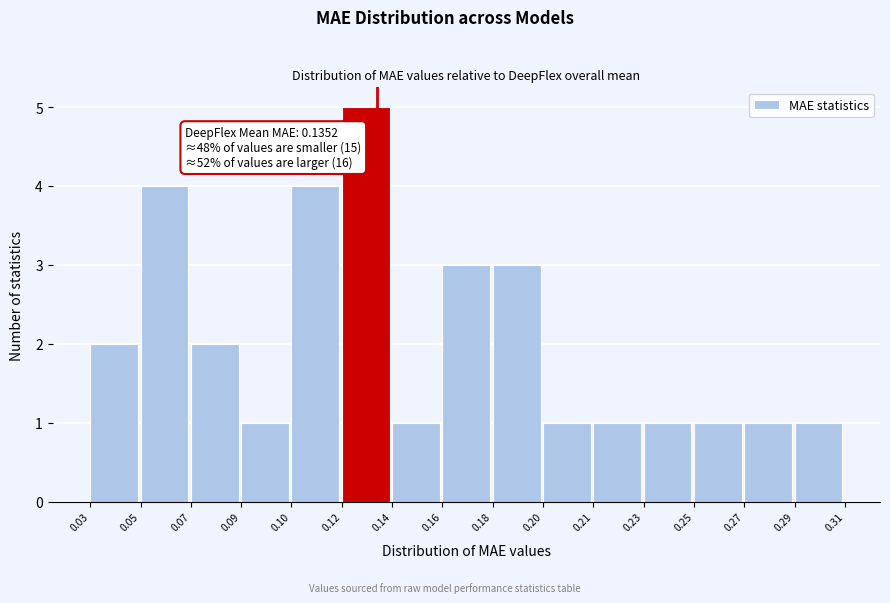

Reading right to left, list all the values displayed in this chart.

1	1	1	1	1	1	3	3	1	5	4	1	2	4	2